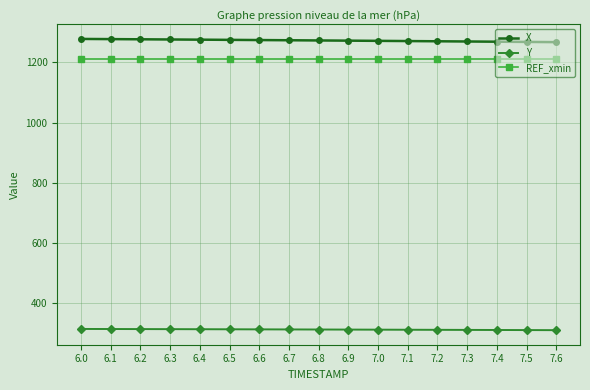

Does the chart have visible grid lines?

Yes